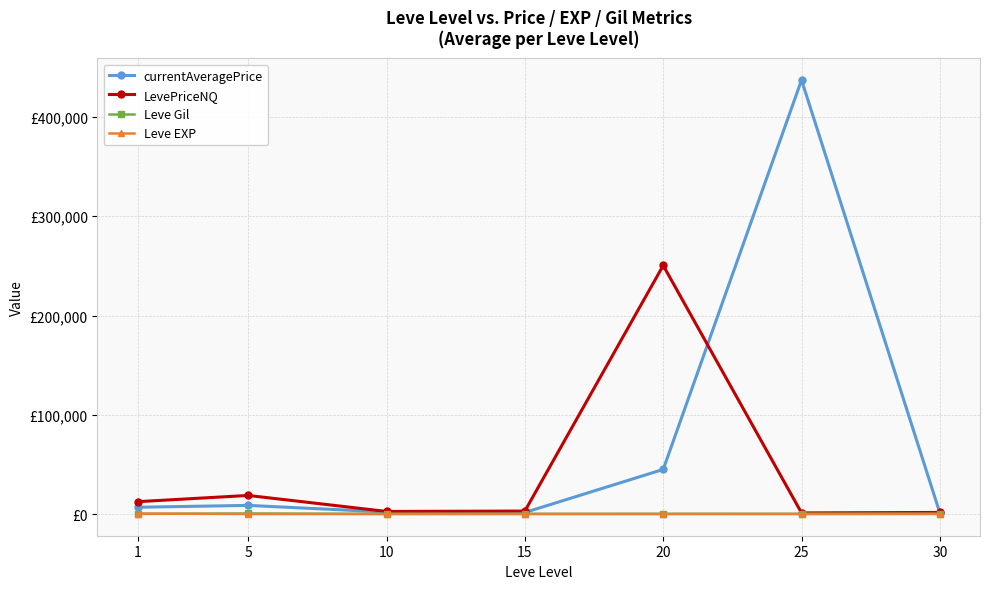

Reading left to right, transcribe all the data shown in this chart.

currentAveragePrice: 1=6813.0	5=8695.5	10=2000.5	15=1550.2	20=44940.2	25=437265.3	30=1003.8
LevePriceNQ: 1=12438.5	5=18717.8	10=2590.5	15=2978.8	20=250416.5	25=1111.8	30=1601.5
Leve Gil: 1=112.3	5=528.3	10=166.3	15=200.5	20=214.8	25=203.2	30=262.0
Leve EXP: 1=468.5	5=2.3	10=5.3	15=14.2	20=16.3	25=31.8	30=45.5